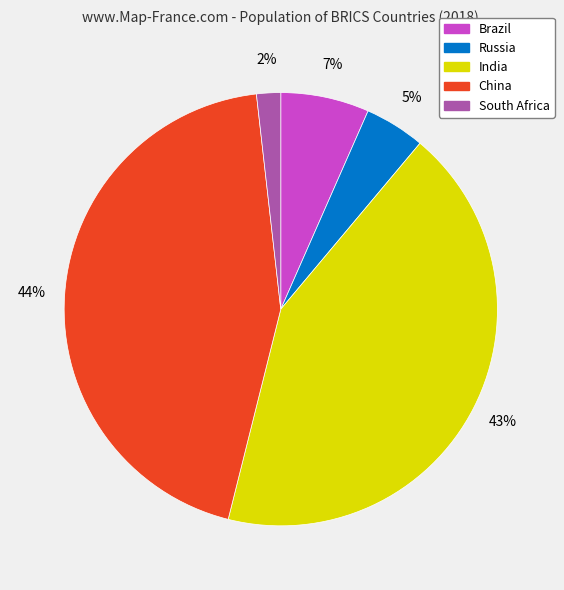

Which category has the biggest portion of the pie?

China